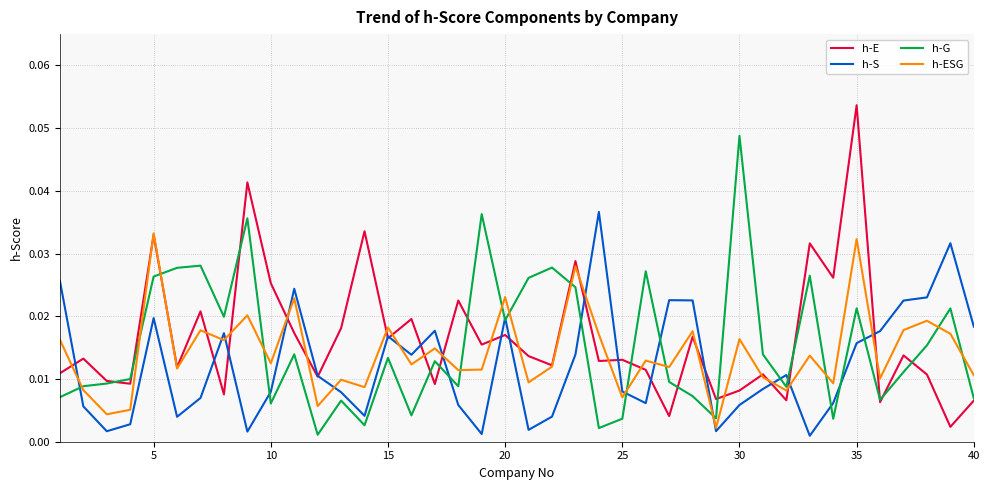

How many lines are shown in the chart?

4